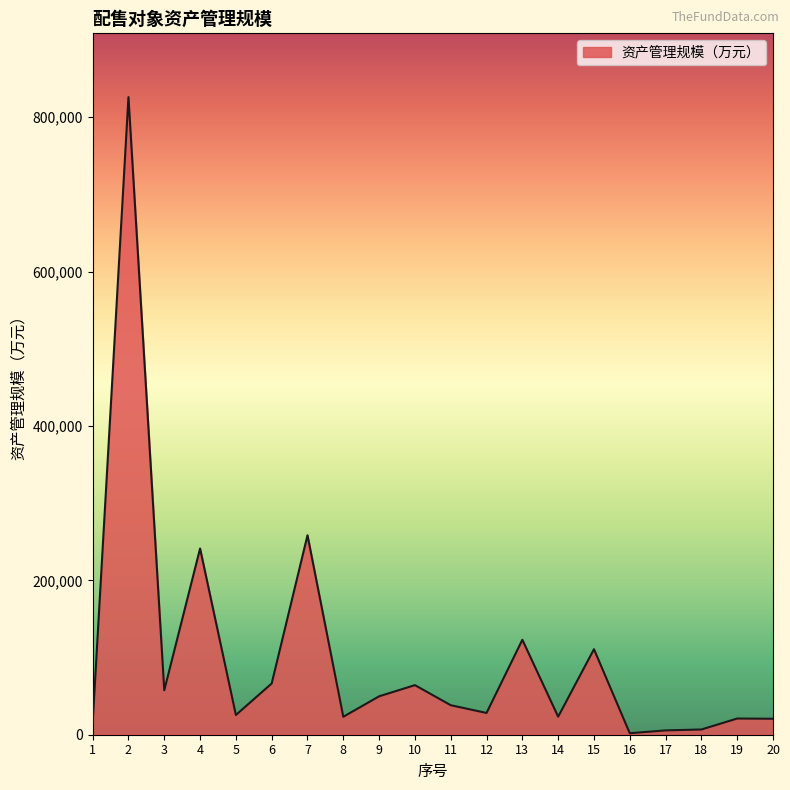

What is the sum of all values?

2007197